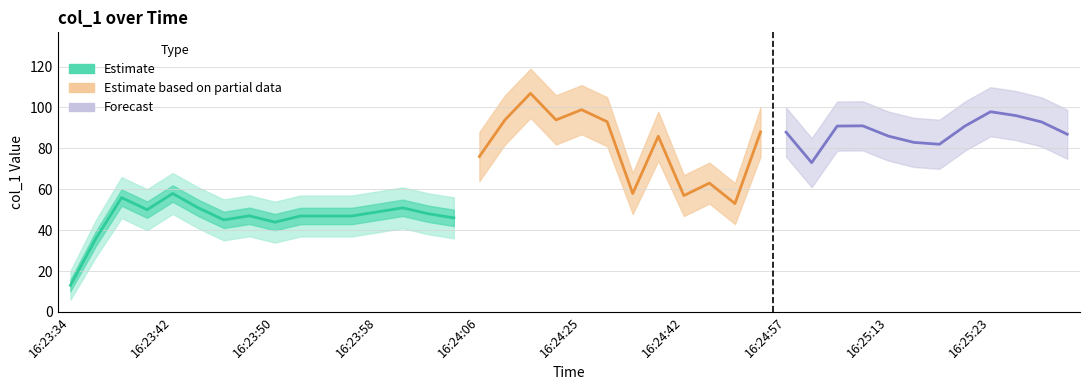

Reading right to left, extract all data points from this chart.

col_1: 86.9	92.9	96.0	97.9	90.9	82.0	82.9	86.0	91.0	90.9	73.0	87.9	88.0	53.0	63.0	56.9	85.9	57.9	93.0	98.9	93.9	106.9	93.9	76.0	46.0	48.0	50.9	48.9	46.9	46.9	46.9	43.9	47.0	45.0	50.9	57.9	50.0	55.9	36.0	13.0
col_1_upper: 98.9	104.9	108.0	109.9	102.9	94.0	94.9	98.0	103.0	102.9	85.0	99.9	100.0	63.0	73.0	66.9	97.9	67.9	105.0	110.9	105.9	118.9	105.9	88.0	56.0	58.0	60.9	58.9	56.9	56.9	56.9	53.9	57.0	55.0	60.9	67.9	60.0	65.9	45.0	20.0
col_1_lower: 74.9	80.9	84.0	85.9	78.9	70.0	70.9	74.0	79.0	78.9	61.0	75.9	76.0	43.0	53.0	46.9	73.9	47.9	81.0	86.9	81.9	94.9	81.9	64.0	36.0	38.0	40.9	38.9	36.9	36.9	36.9	33.9	37.0	35.0	40.9	47.9	40.0	45.9	27.0	6.0